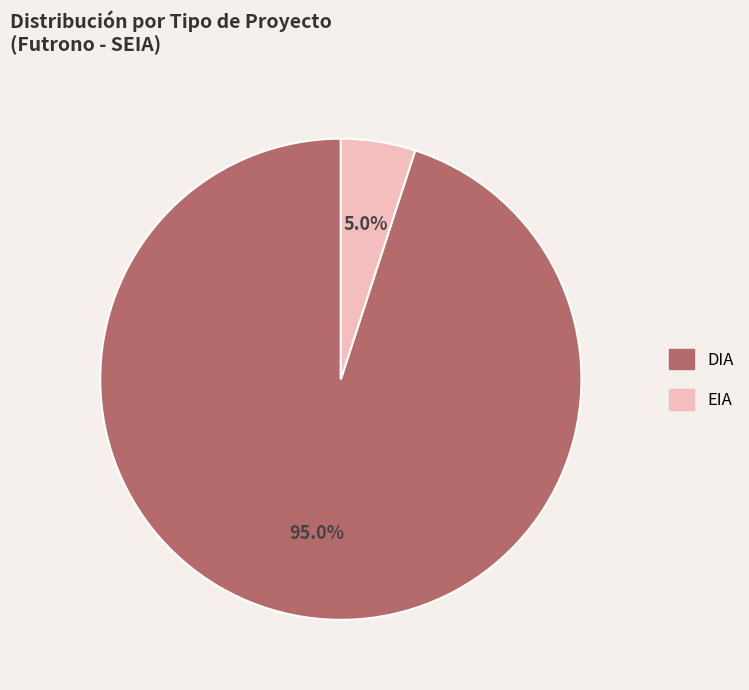

Which category has the biggest portion of the pie?

DIA